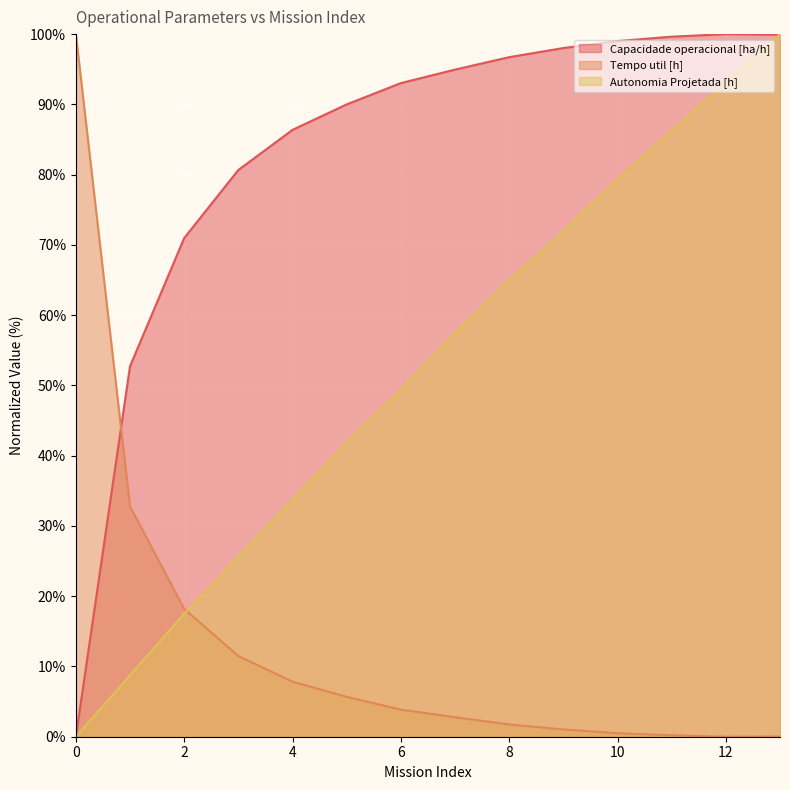

What is the value of the Capacidade operacional [ha/h] point at the 5th from the left?

86.4